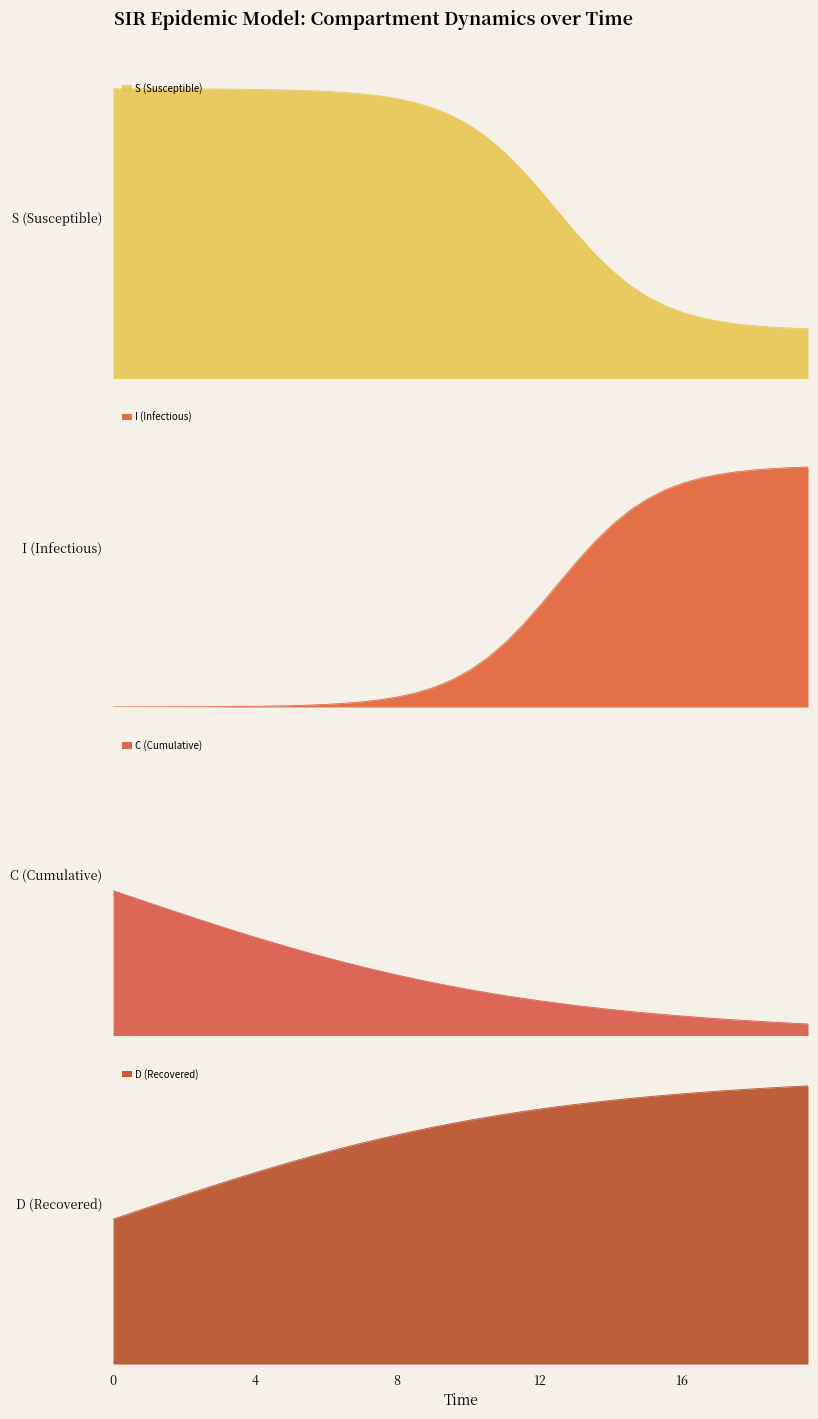

Between 10.535117056856187 and 11.538461538461538, which series saw the biggest shift?

I (Infectious)